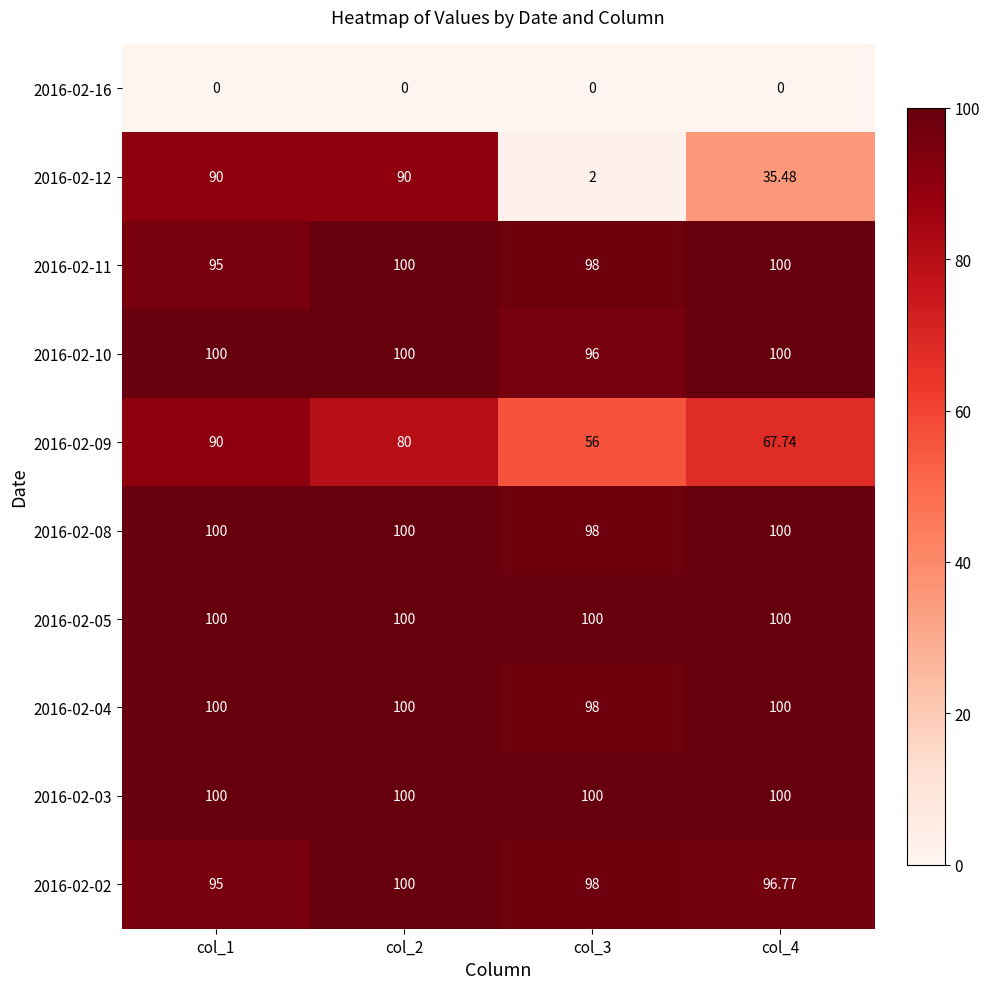

Reading right to left, list all the values displayed in this chart.

2016-02-16: col_4=0.0	col_3=0.0	col_2=0.0	col_1=0.0
2016-02-12: col_4=35.5	col_3=2.0	col_2=90.0	col_1=90.0
2016-02-11: col_4=100.0	col_3=98.0	col_2=100.0	col_1=95.0
2016-02-10: col_4=100.0	col_3=96.0	col_2=100.0	col_1=100.0
2016-02-09: col_4=67.7	col_3=56.0	col_2=80.0	col_1=90.0
2016-02-08: col_4=100.0	col_3=98.0	col_2=100.0	col_1=100.0
2016-02-05: col_4=100.0	col_3=100.0	col_2=100.0	col_1=100.0
2016-02-04: col_4=100.0	col_3=98.0	col_2=100.0	col_1=100.0
2016-02-03: col_4=100.0	col_3=100.0	col_2=100.0	col_1=100.0
2016-02-02: col_4=96.8	col_3=98.0	col_2=100.0	col_1=95.0